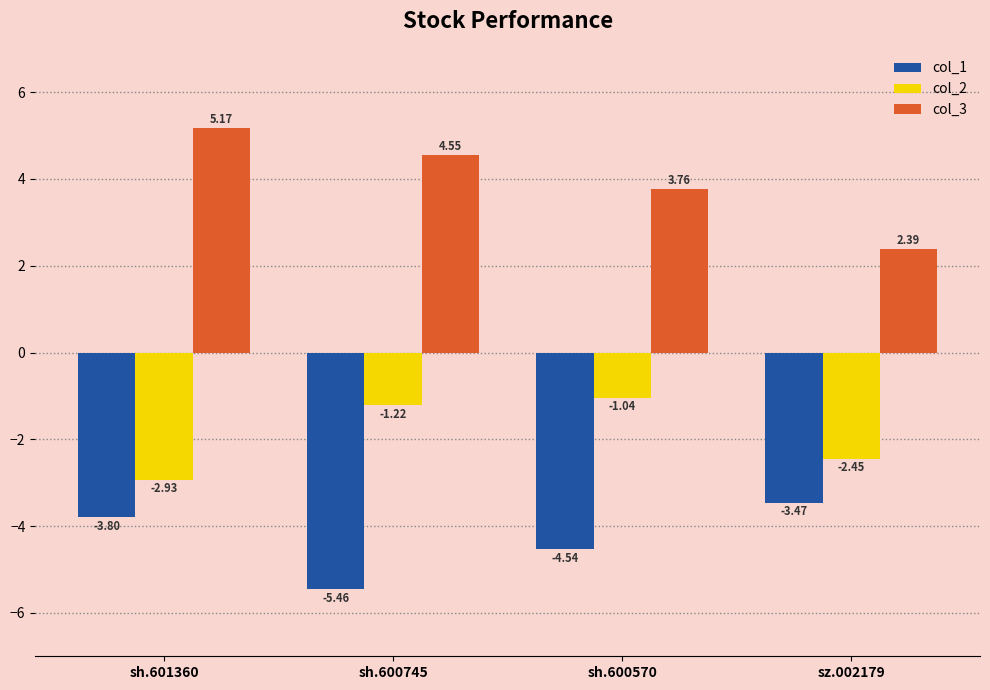

What is the sum of all col_1 values?

-17.3